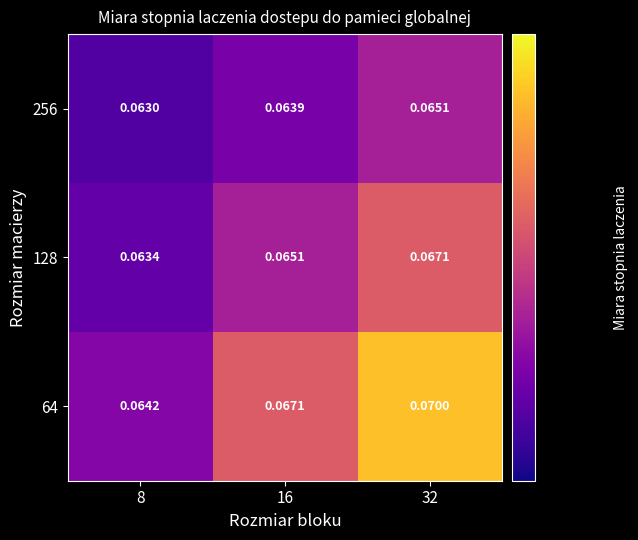

Is the value of 64 at 32 greater than the value of 256 at 32?

Yes